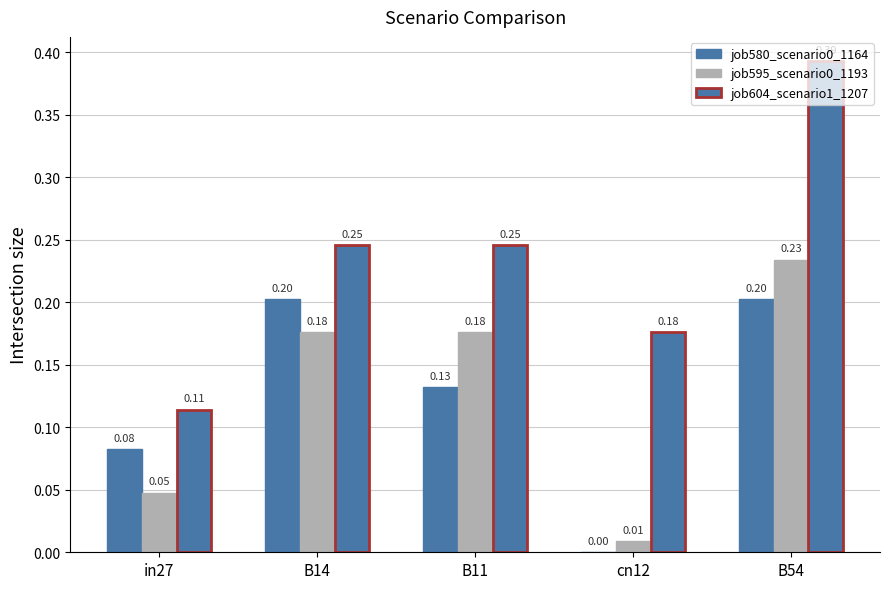

Which series has the largest total across all categories?

job604_scenario1_1207